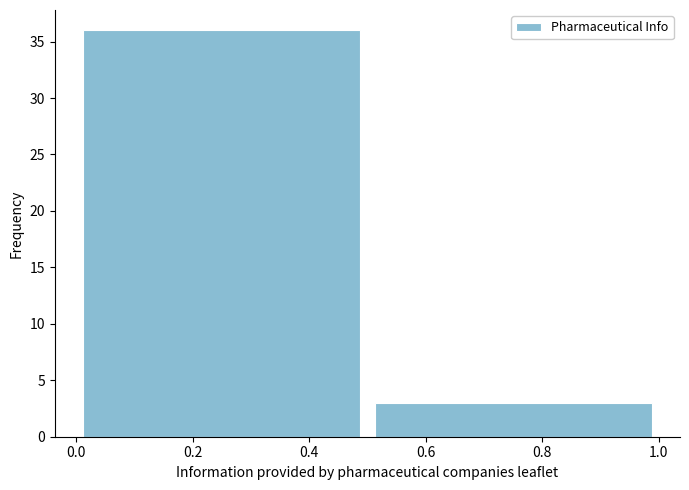

Reading left to right, transcribe this chart: for each bar, give the range it covers on the x-axis and its height. The values are not printed on the chart, so give them approximately, as read against the axis.

0.0 to 0.5: 36
0.5 to 1.0: 3